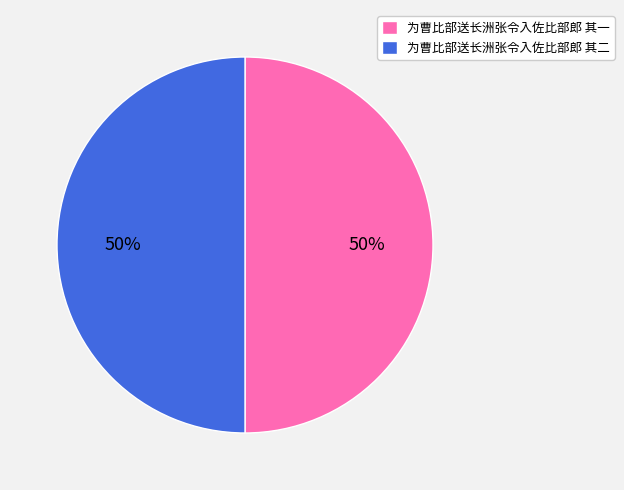

What is the ratio of the value at 为曹比部送长洲张令入佐比部郎 其二 to the value at 为曹比部送长洲张令入佐比部郎 其一?

1.0